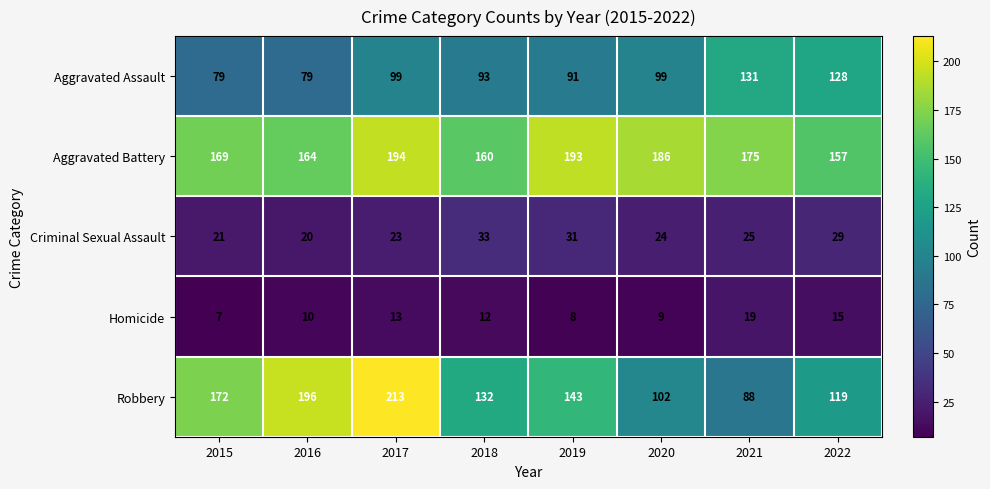

At how many categories does at least one series exceed 161?

6